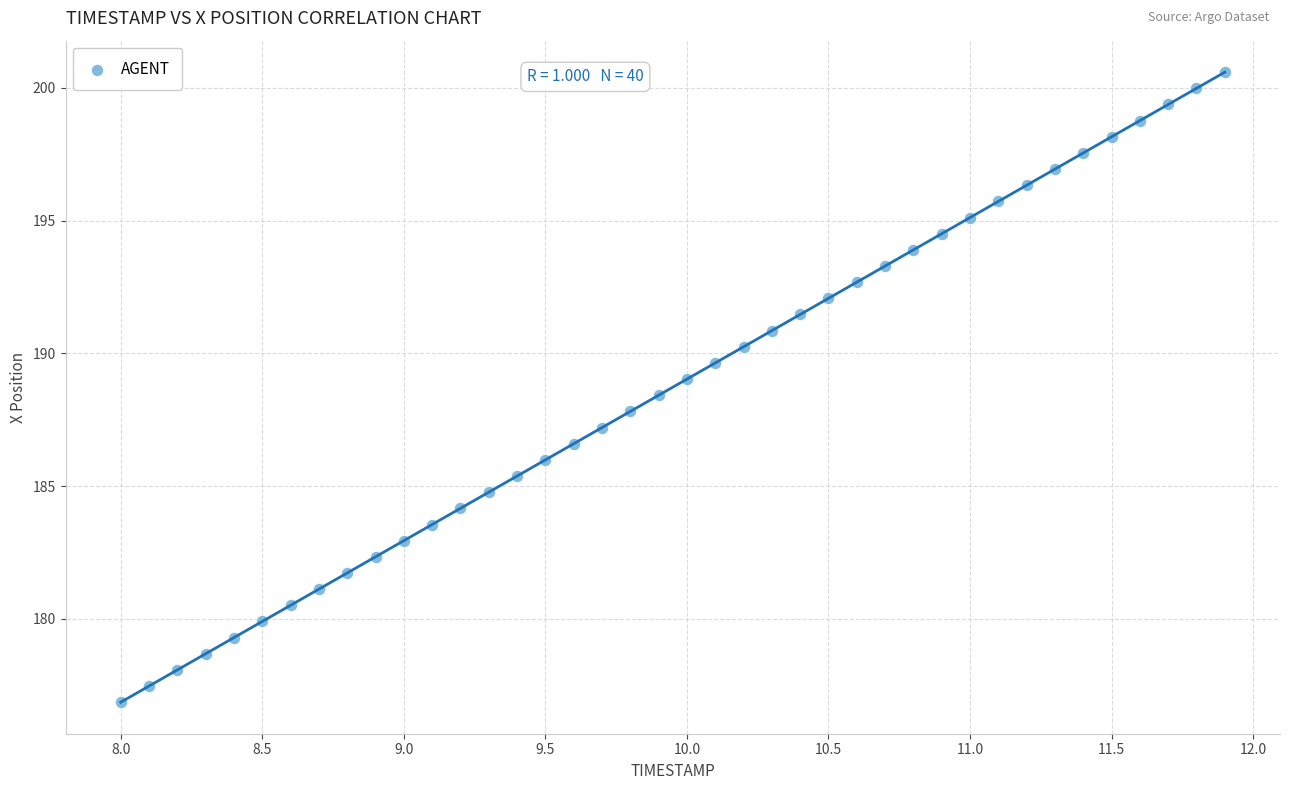

What is the range of Y values (max minus min)?

23.7